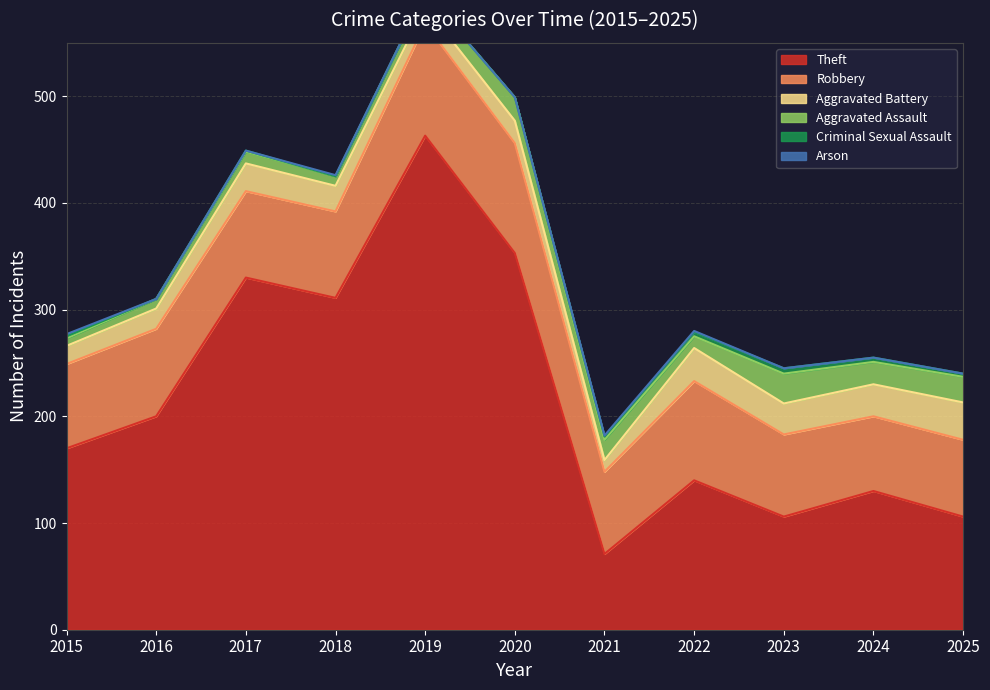

What is the approximate value of Arson at 2022?

1